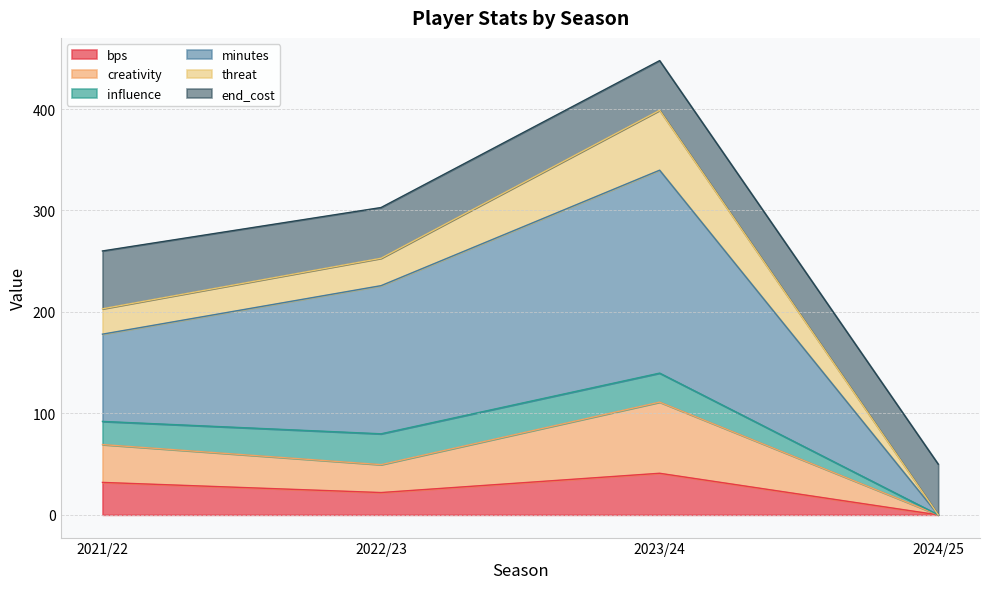

What is the difference between the second highest and second lowest values in the bps series?

10.0